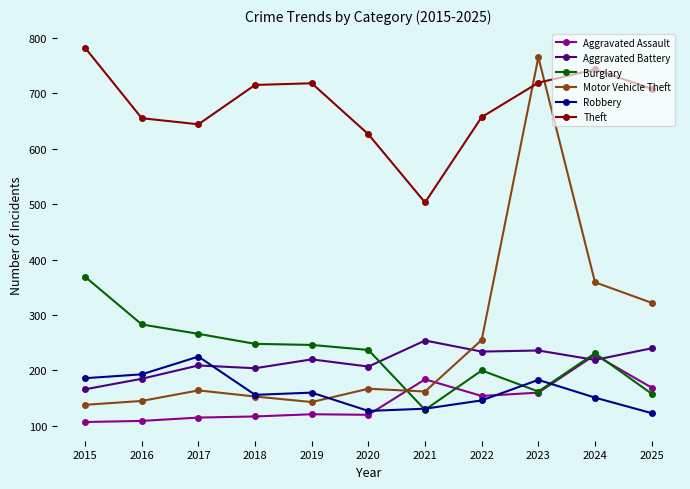

At which label is Motor Vehicle Theft closest to 451?

2024